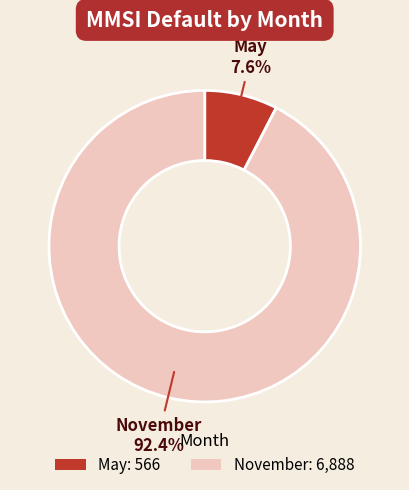

Approximately how many times larger is the value at November: 6,888 compared to May: 566?

12.2